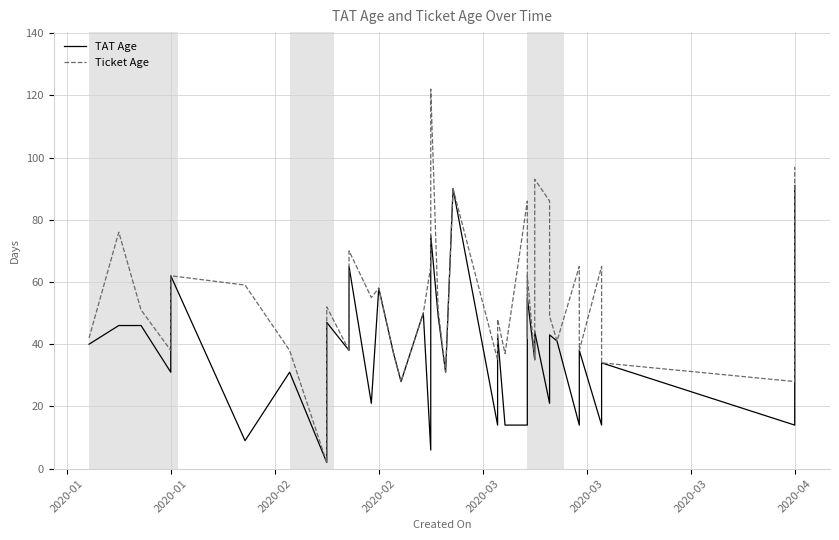

The TAT Age series shows 31 at 2020-03. True or false?

True